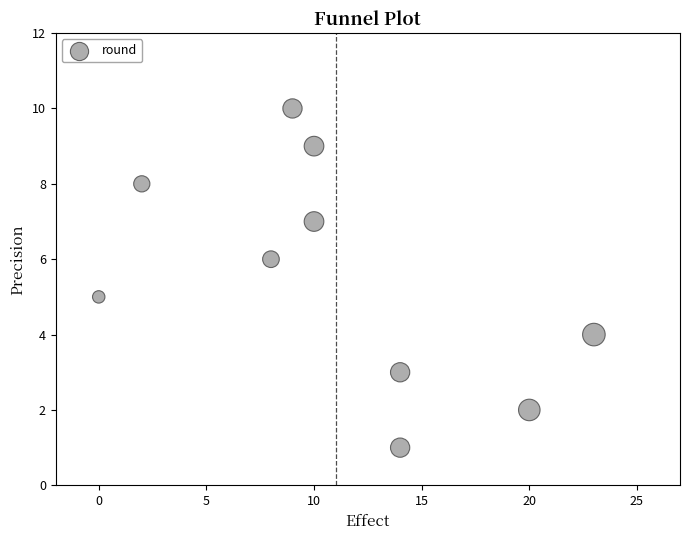

What is the range of Y values (max minus min)?

9